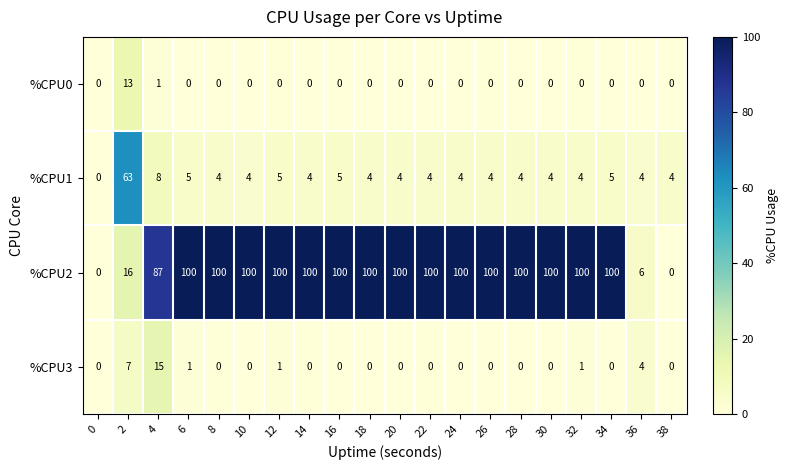

True or false: %CPU2 has a value of 100 at 6.

True